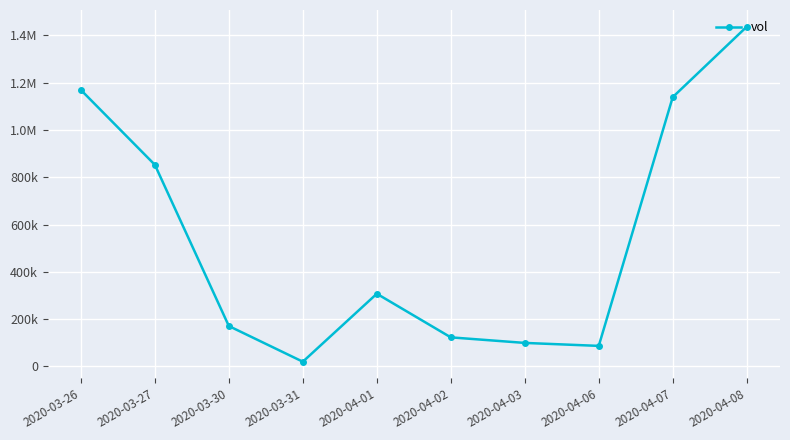

List the labels in order of value, largest first.

2020-04-08, 2020-03-26, 2020-04-07, 2020-03-27, 2020-04-01, 2020-03-30, 2020-04-02, 2020-04-03, 2020-04-06, 2020-03-31